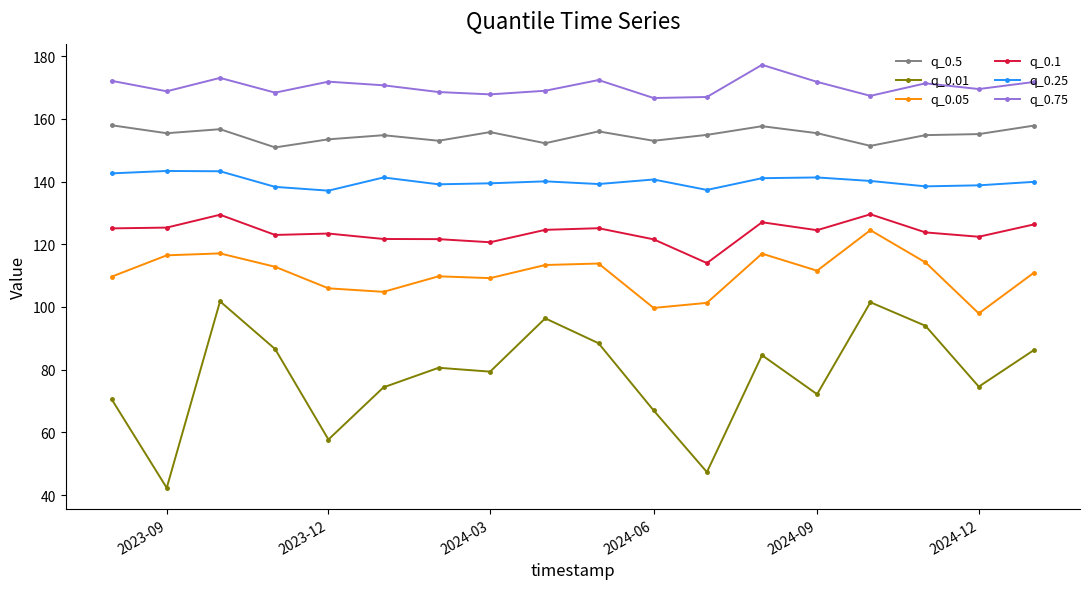

What is the sum of all q_0.25 values?

2521.3